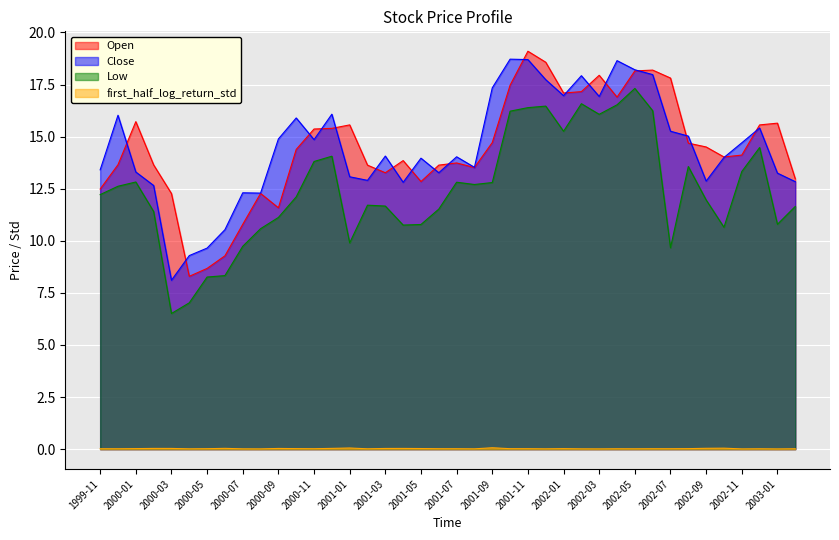

True or false: Open has a value of 14.0 at 2002-10.

True